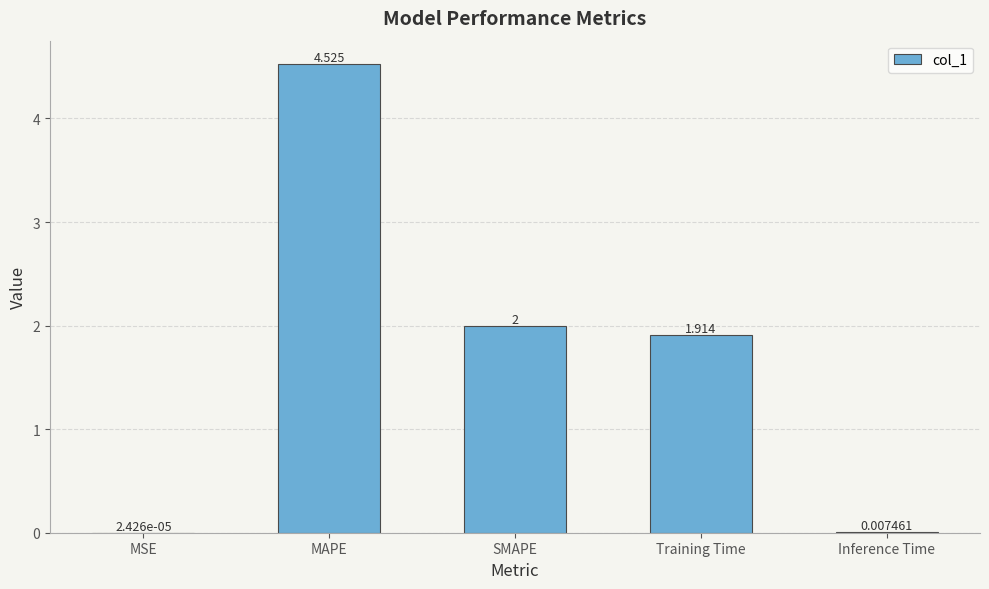

What is the difference between the values at SMAPE and MAPE?

2.5